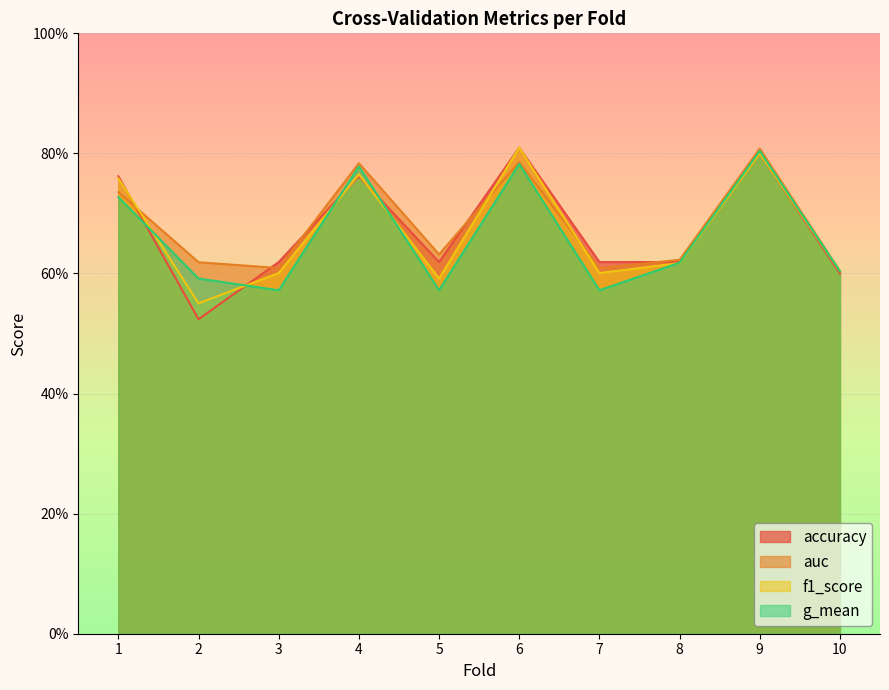

Reading left to right, transcribe all the data shown in this chart.

accuracy: 1=0.8	2=0.5	3=0.6	4=0.8	5=0.6	6=0.8	7=0.6	8=0.6	9=0.8	10=0.6
auc: 1=0.7	2=0.6	3=0.6	4=0.8	5=0.6	6=0.8	7=0.6	8=0.6	9=0.8	10=0.6
f1_score: 1=0.8	2=0.6	3=0.6	4=0.8	5=0.6	6=0.8	7=0.6	8=0.6	9=0.8	10=0.6
g_mean: 1=0.7	2=0.6	3=0.6	4=0.8	5=0.6	6=0.8	7=0.6	8=0.6	9=0.8	10=0.6